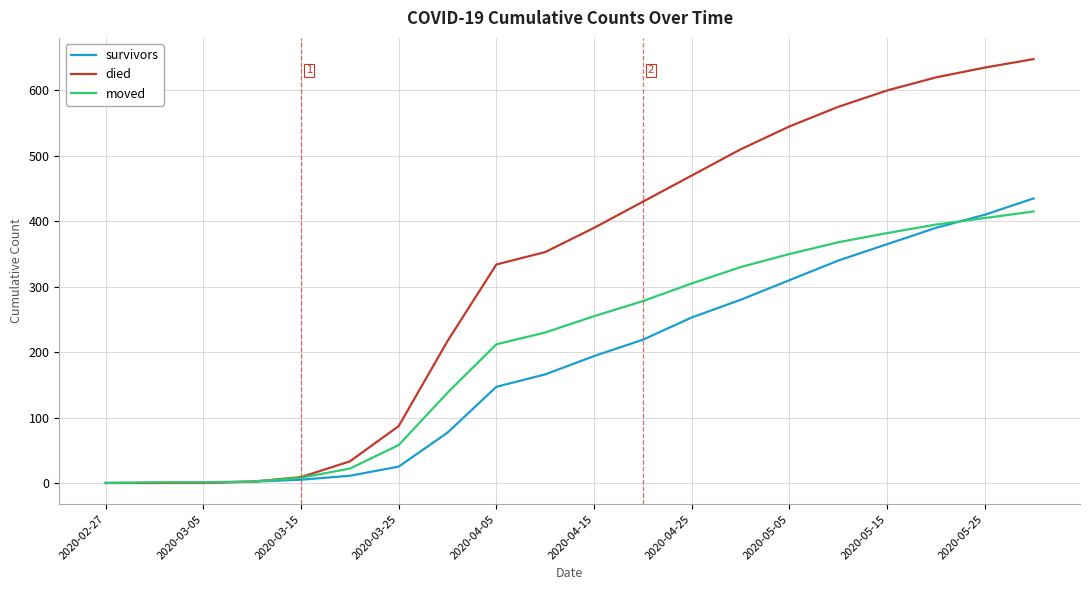

Rank the series by their average value, from lowest to highest.

survivors, moved, died